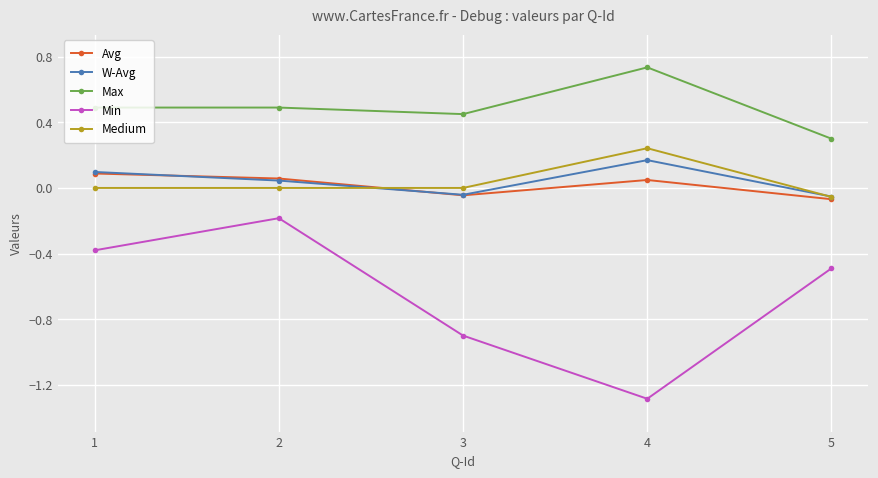

At which category does Min reach its first local valley?

4